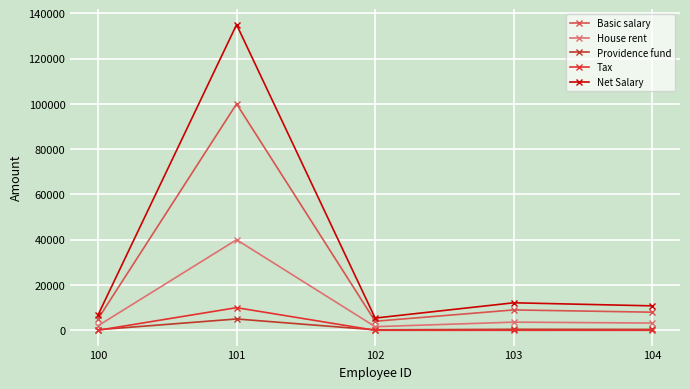

At 102, list the series in order from largest to smallest.

Net Salary, Basic salary, House rent, Providence fund, Tax